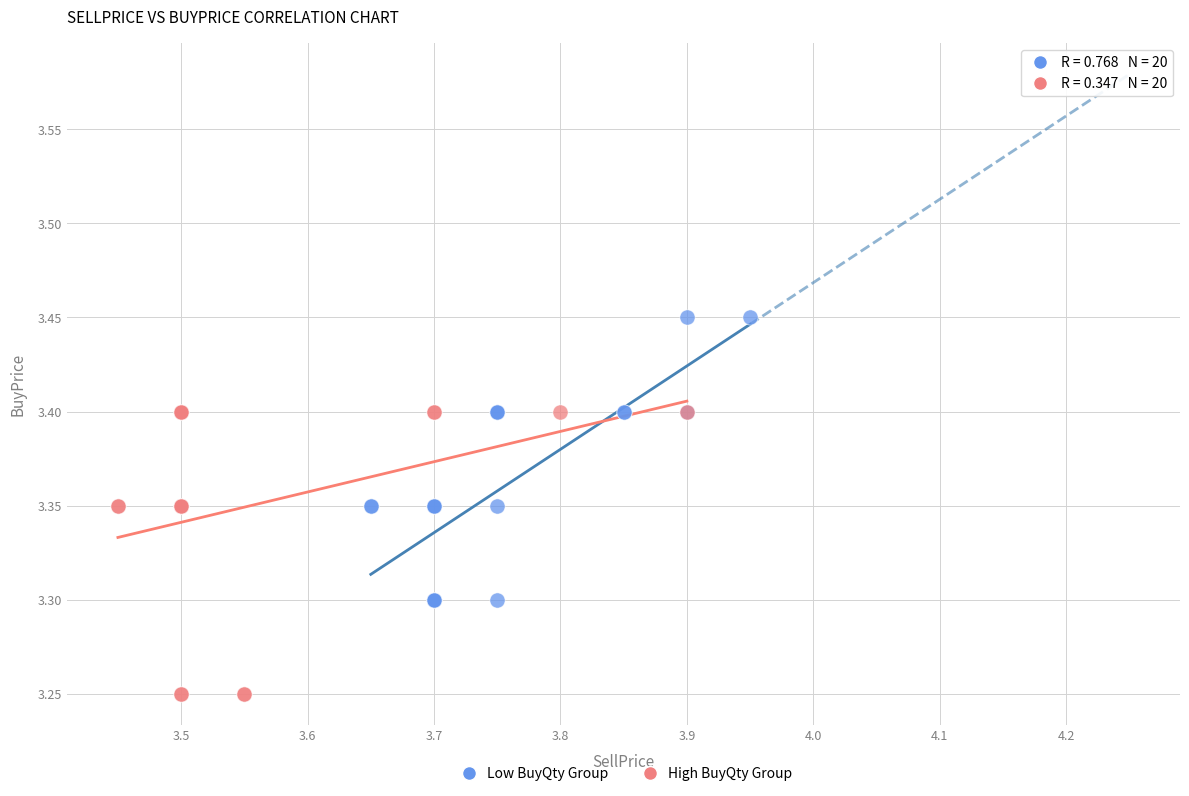

Which series contains the highest Y value?

Low BuyQty Group